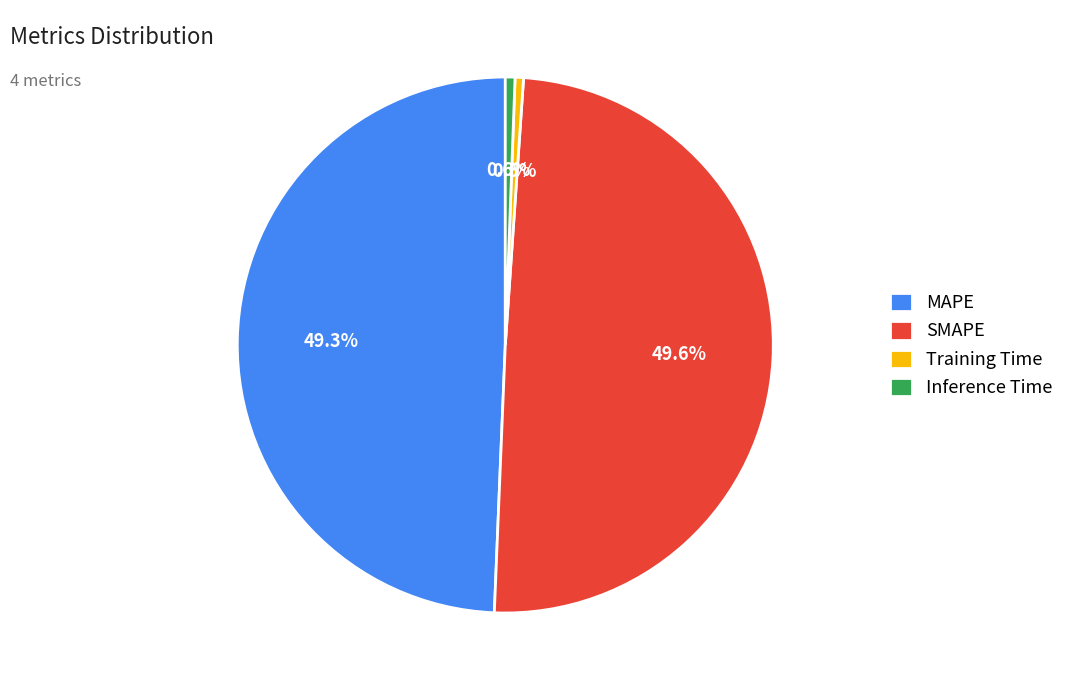

Between Inference Time and MAPE, which is larger?

MAPE